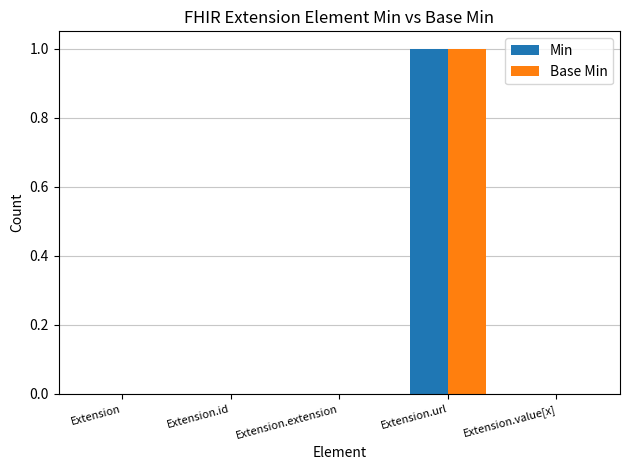

At which category is the sum across all series the highest?

Extension.url